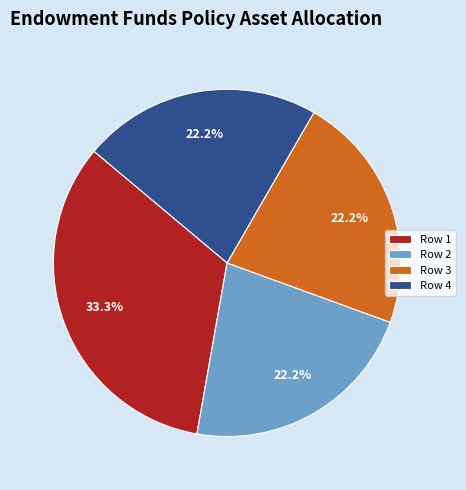

What portion of the pie excludes Row 2?

77.8%